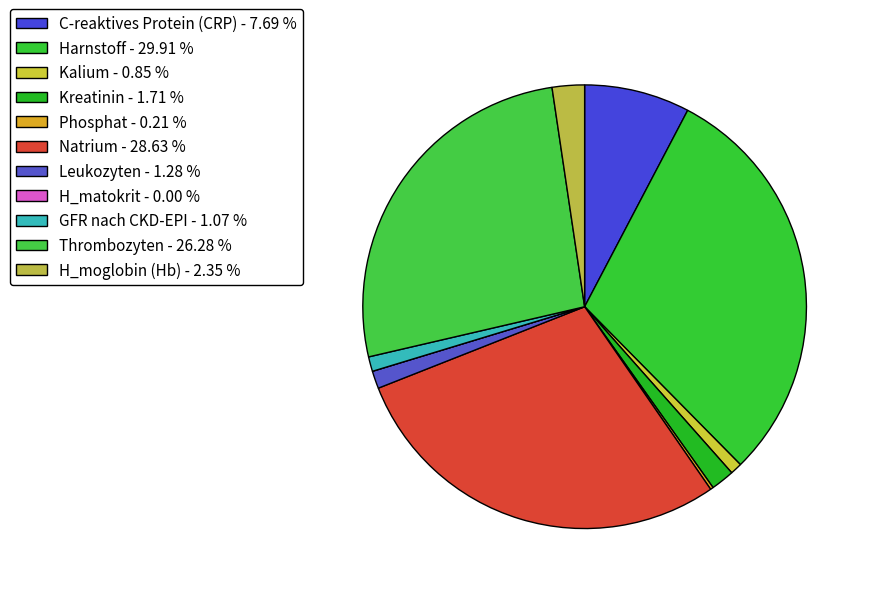

To the nearest percent, what portion does GFR nach CKD-EPI represent?

1%